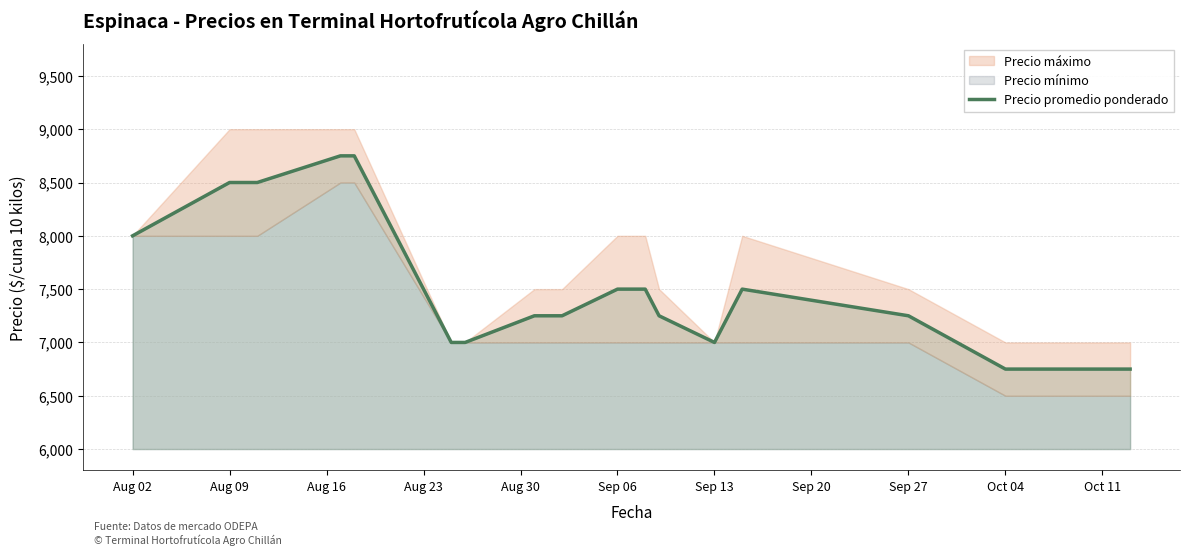

At which label does the data first exceed 7250?

Aug 02